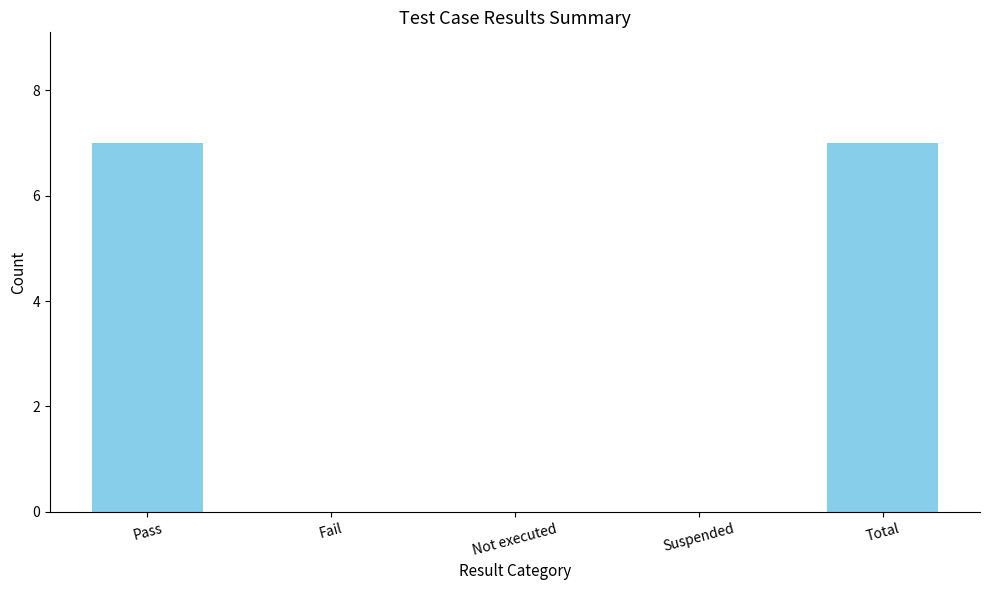

The value at Suspended is -4. True or false?

False